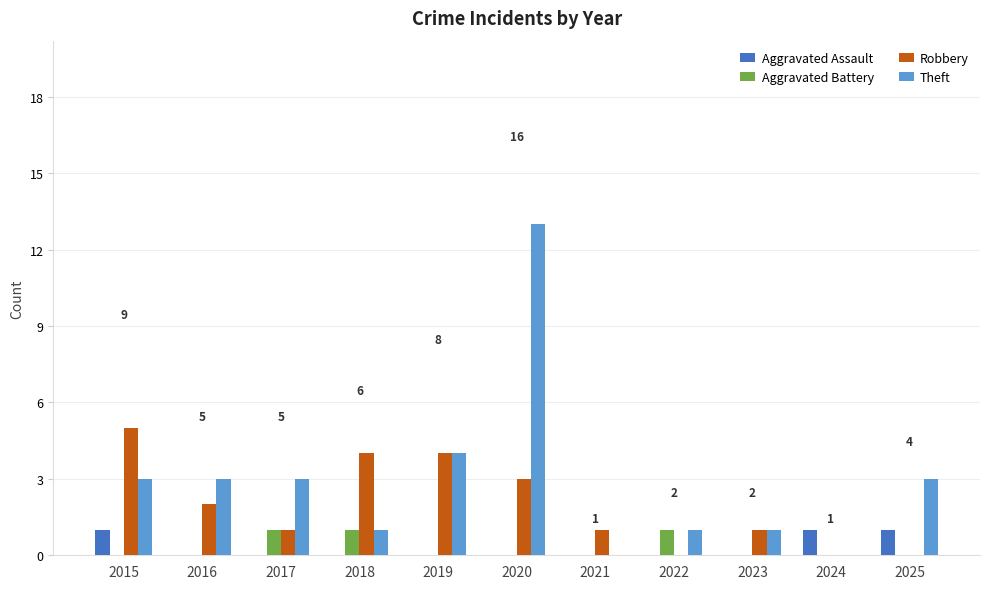

Between 2019 and 2021, which series saw the biggest shift?

Theft